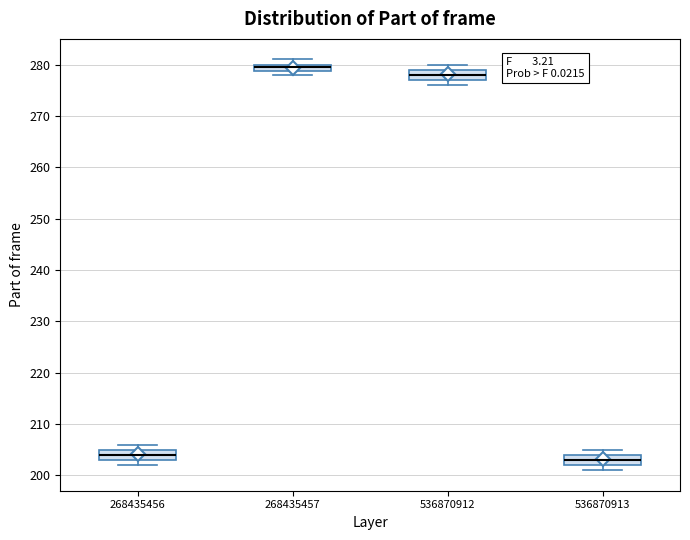

Where is the lower edge of the box at x = 536870913 on the y-axis? The values are not printed on the chart, so give them approximately, as read against the axis.

202